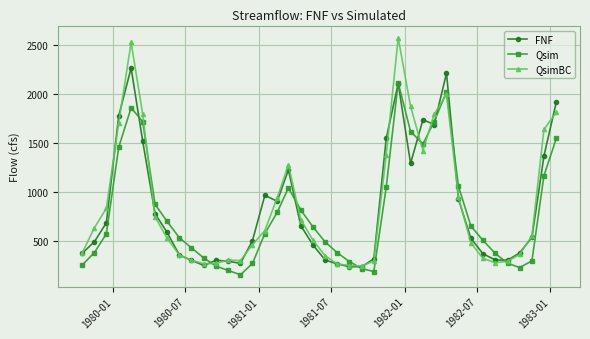

What is the difference between the maximum and minimum values in the QsimBC series?

2317.5